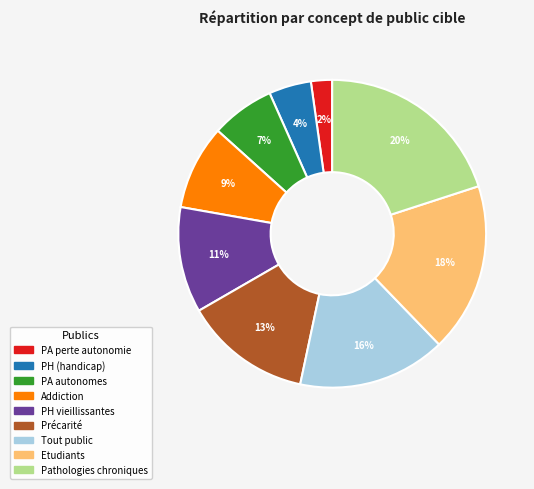

Is there a majority slice in this chart?

No